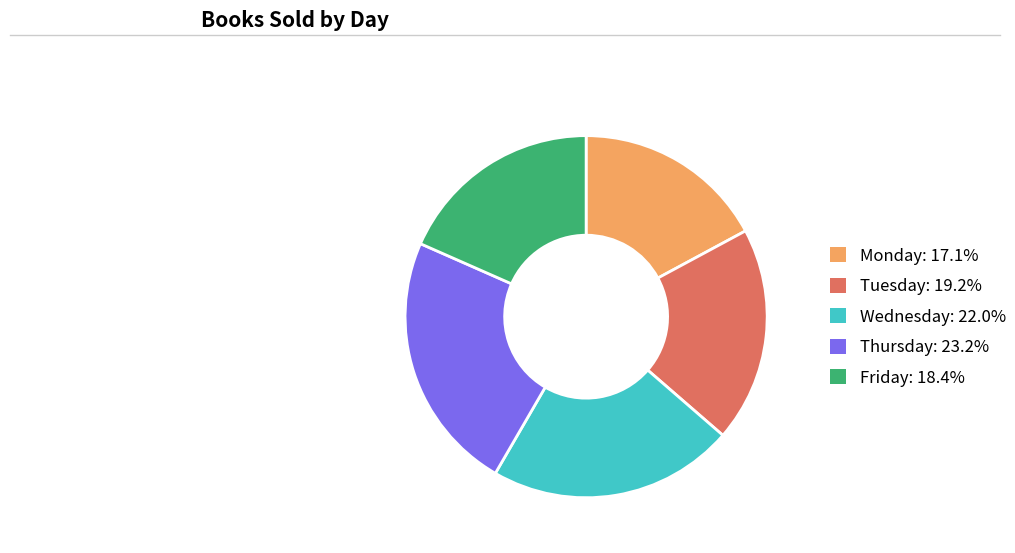

What is the ratio of the value at Tuesday: 19.2% to the value at Wednesday: 22.0%?

0.9